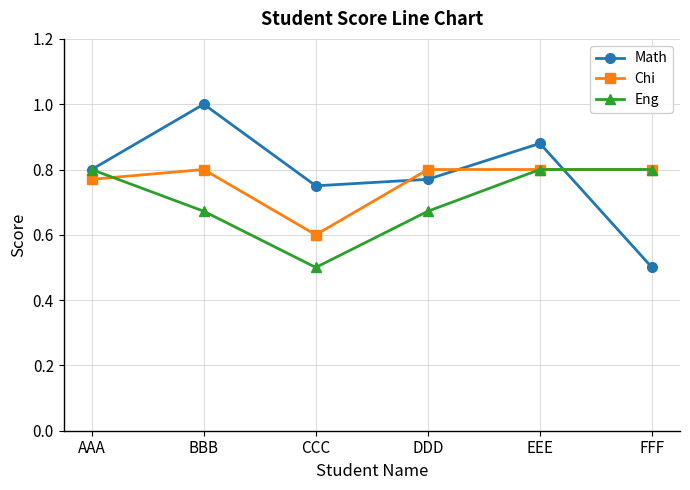

Does the chart have visible grid lines?

Yes